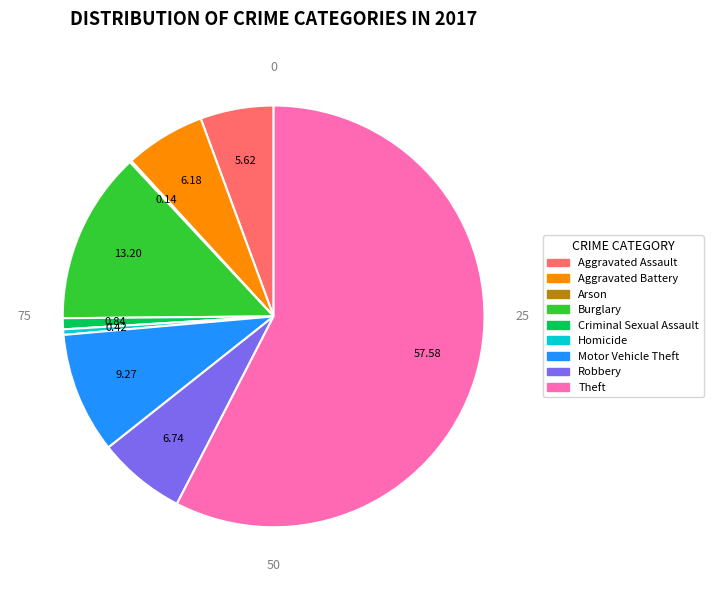

Between Aggravated Battery and Criminal Sexual Assault, which is larger?

Aggravated Battery